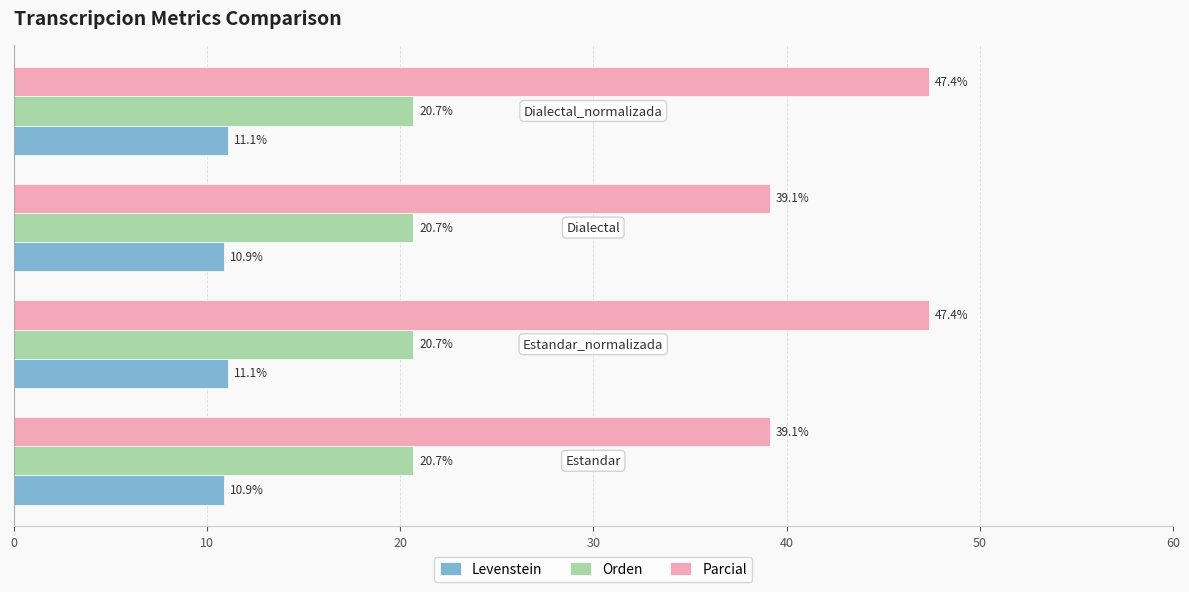

Rank the series by their maximum value, from lowest to highest.

Levenstein, Orden, Parcial